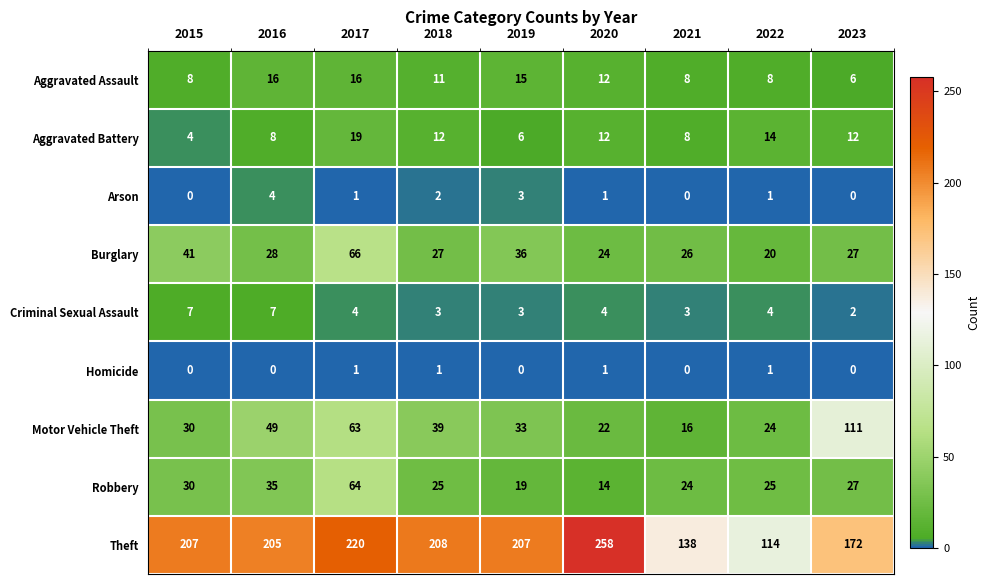

What is the lowest value of the Burglary series?

20